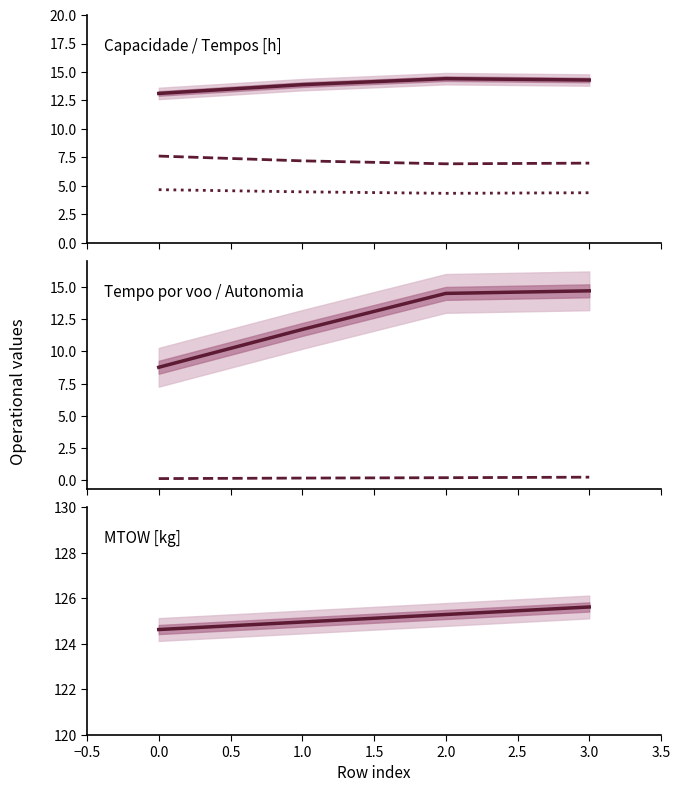

Between 3.0 and 0.0, which is larger?

3.0